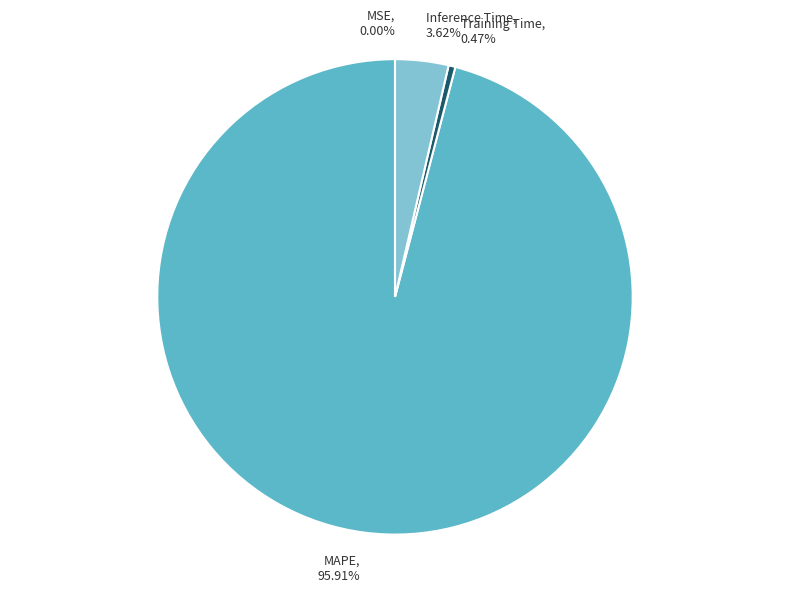

Which has a higher value, Training Time, 0.47% or MAPE, 95.91%?

MAPE, 95.91%